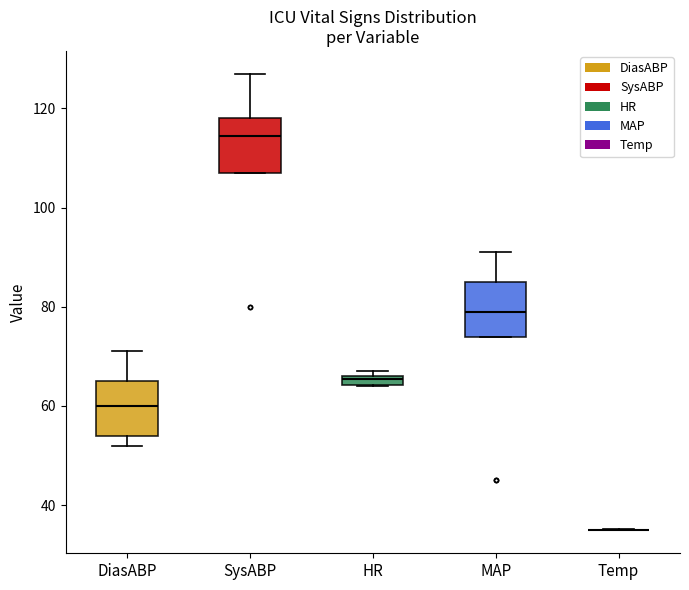

Where is the lower edge of the box for HR on the y-axis? The values are not printed on the chart, so give them approximately, as read against the axis.

64